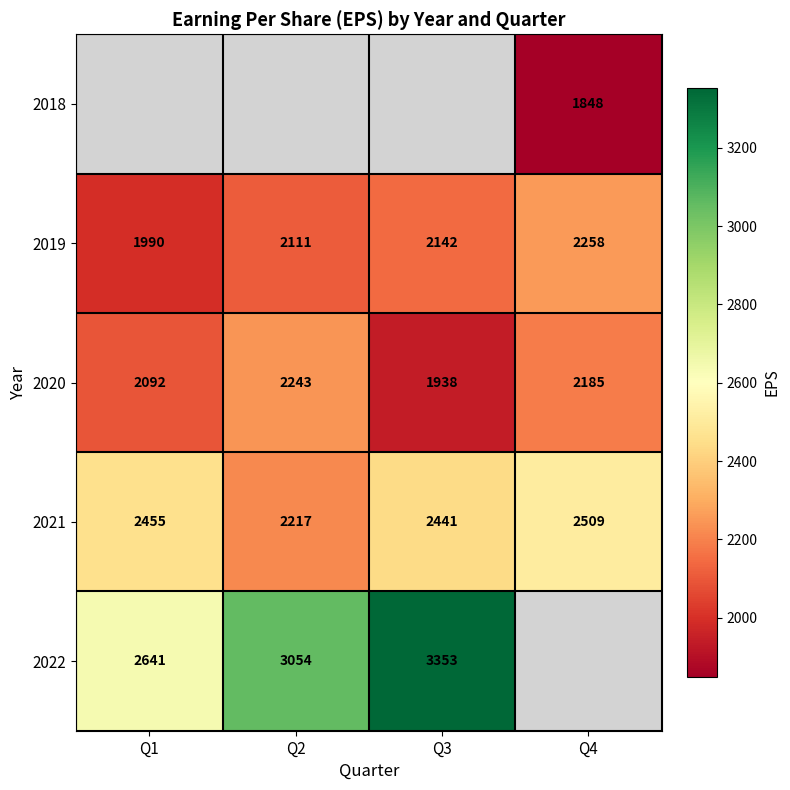

How many series are shown in this chart?

5